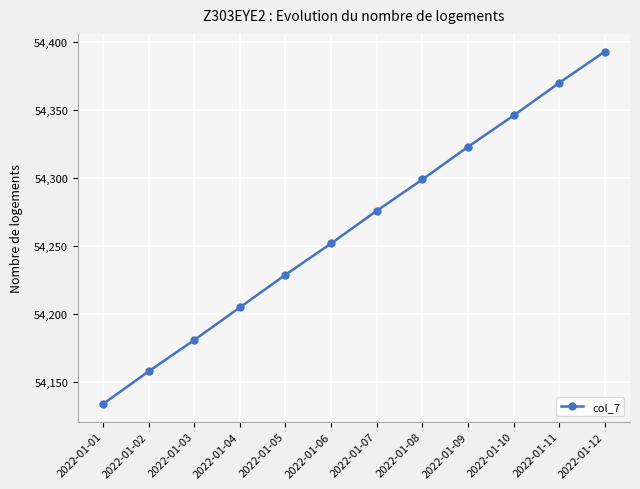

What is the value of the 4th point from the left?

54205